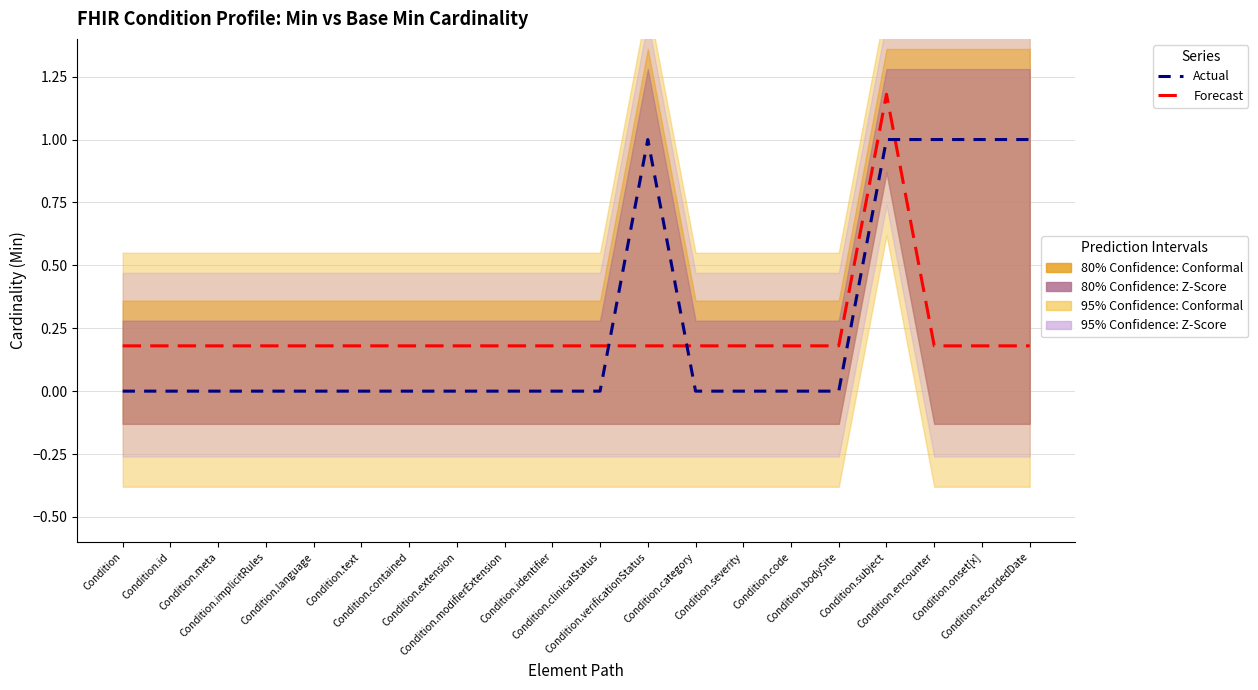

Does the chart have visible grid lines?

Yes